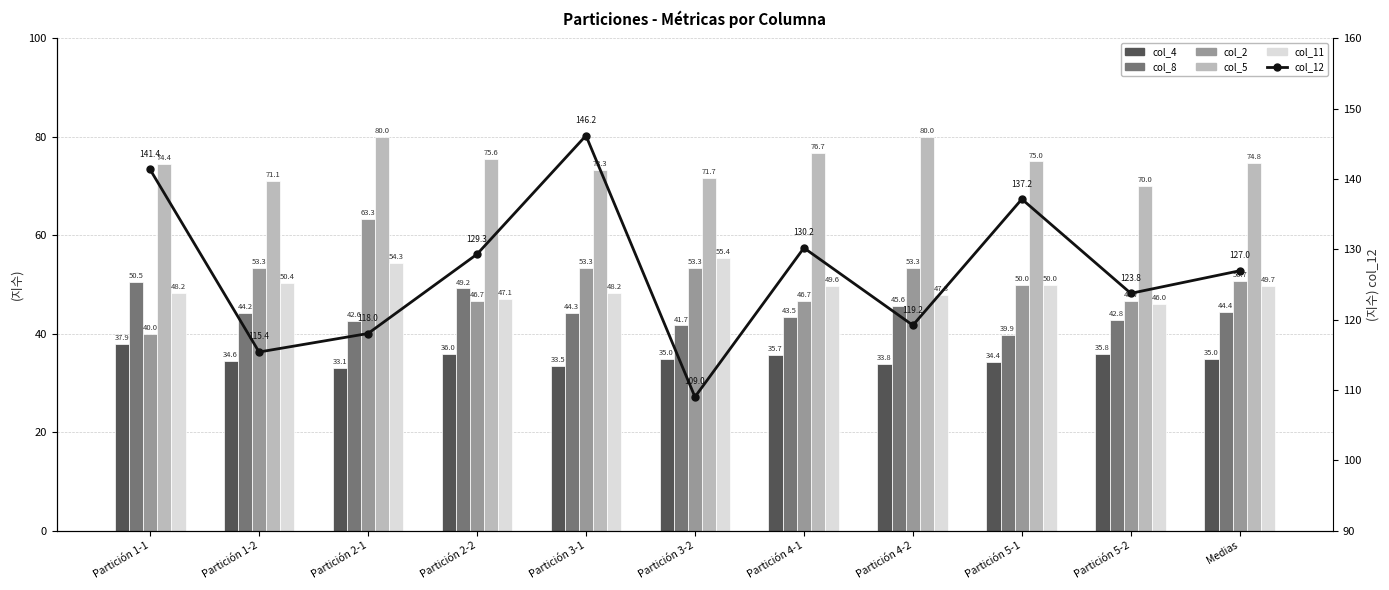

What is the difference between the maximum and minimum values in the col_8 series?

10.7